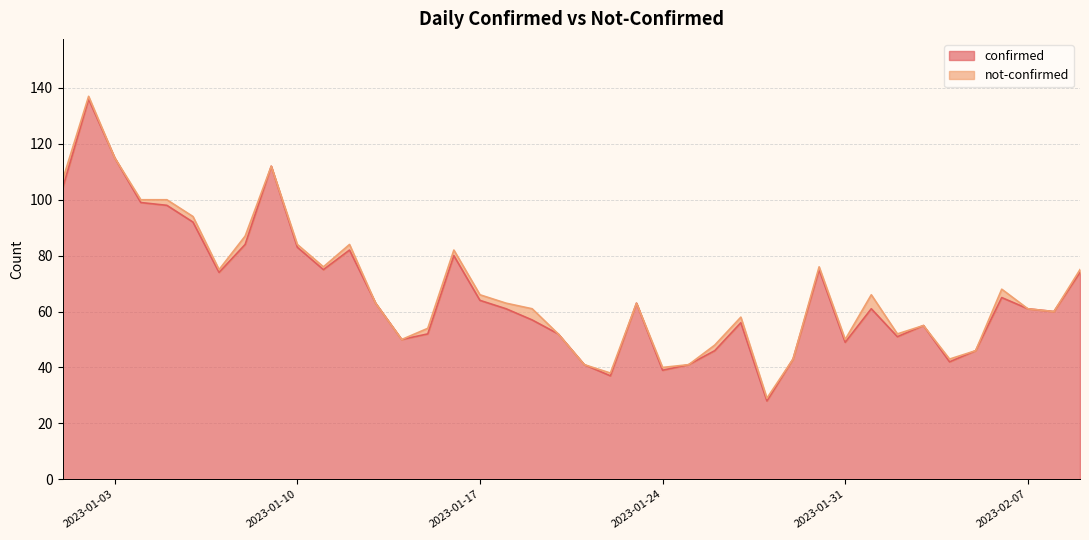

Count the number of categories in the chart.

40